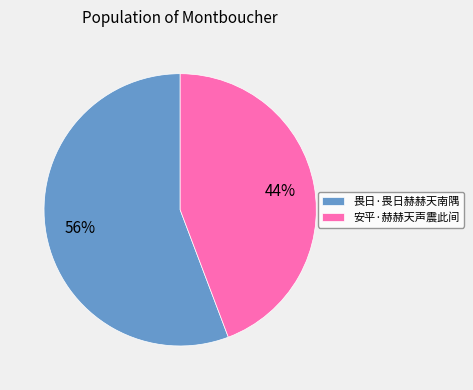

Approximately how many times larger is the value at 安平·赫赫天声震此间 compared to 畏日·畏日赫赫天南隅?

0.8